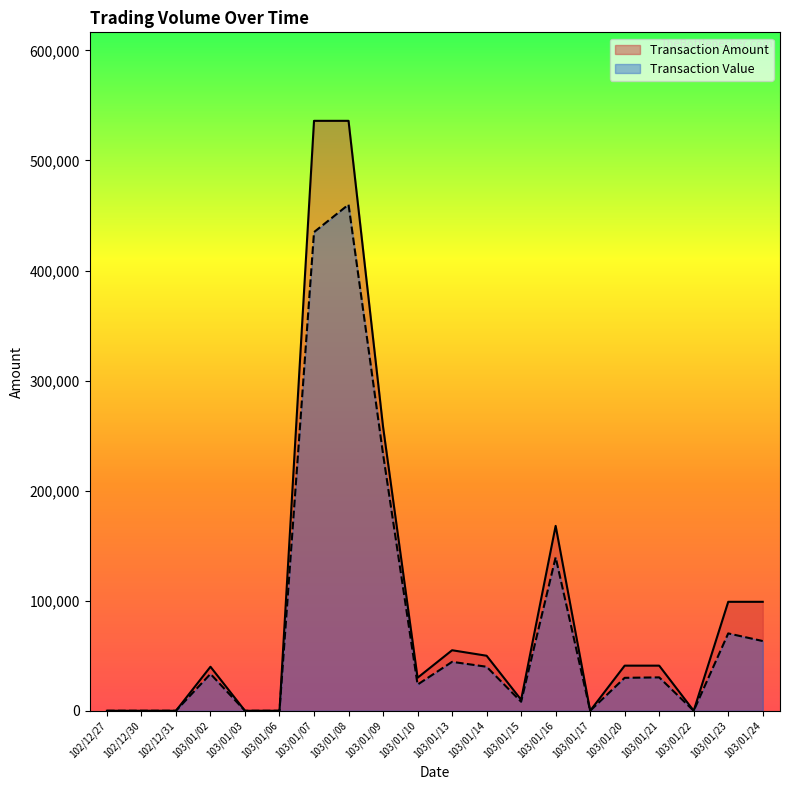

Where is the first local minimum for Transaction Amount?

103/01/10